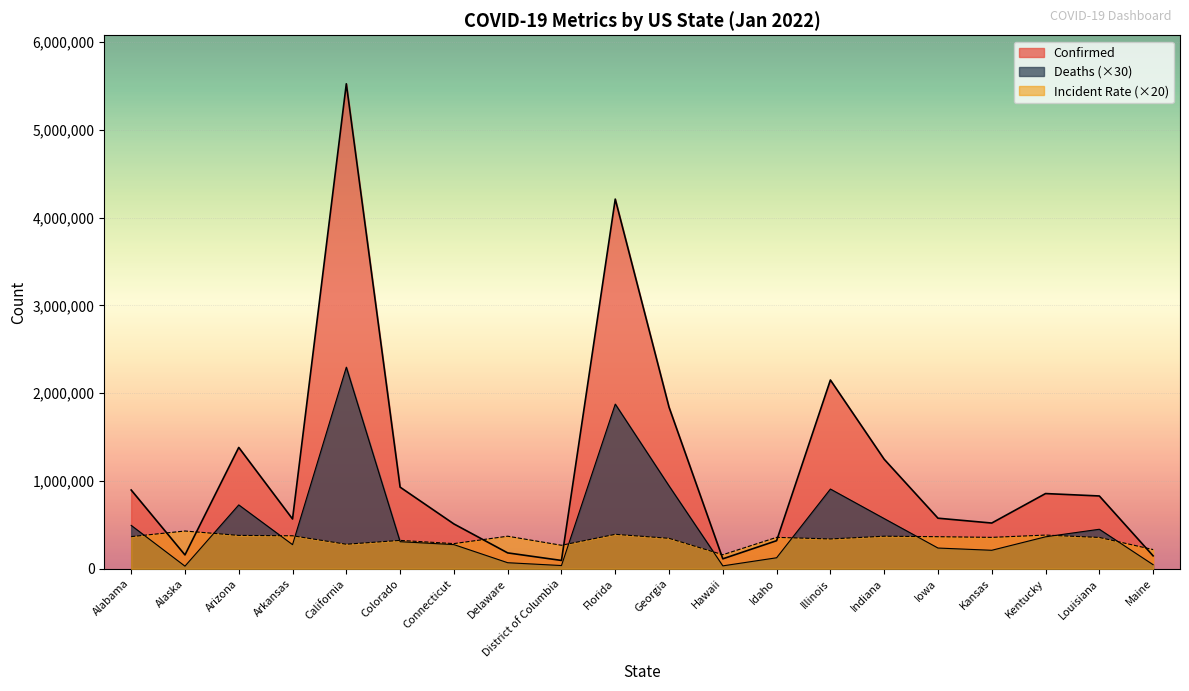

Which series has the largest total across all categories?

Confirmed